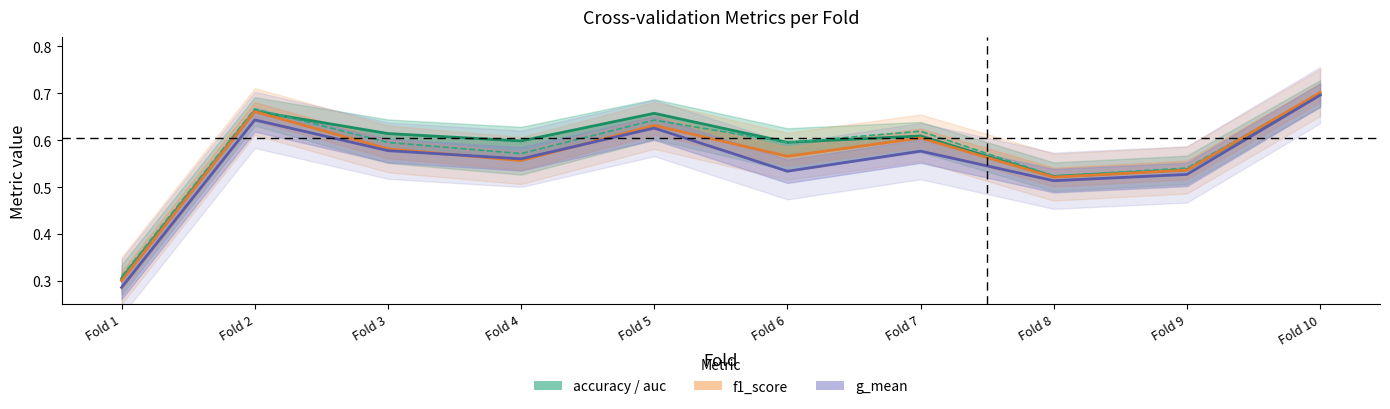

Where is the first local minimum for g_mean?

Fold 4